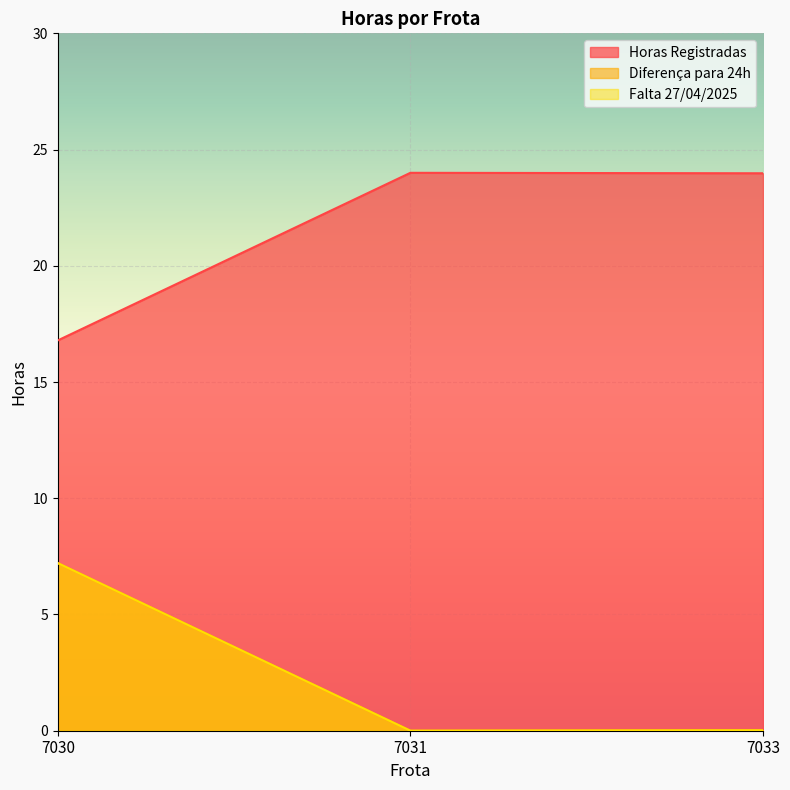

Which series changed the most between 7030 and 7031?

Horas Registradas